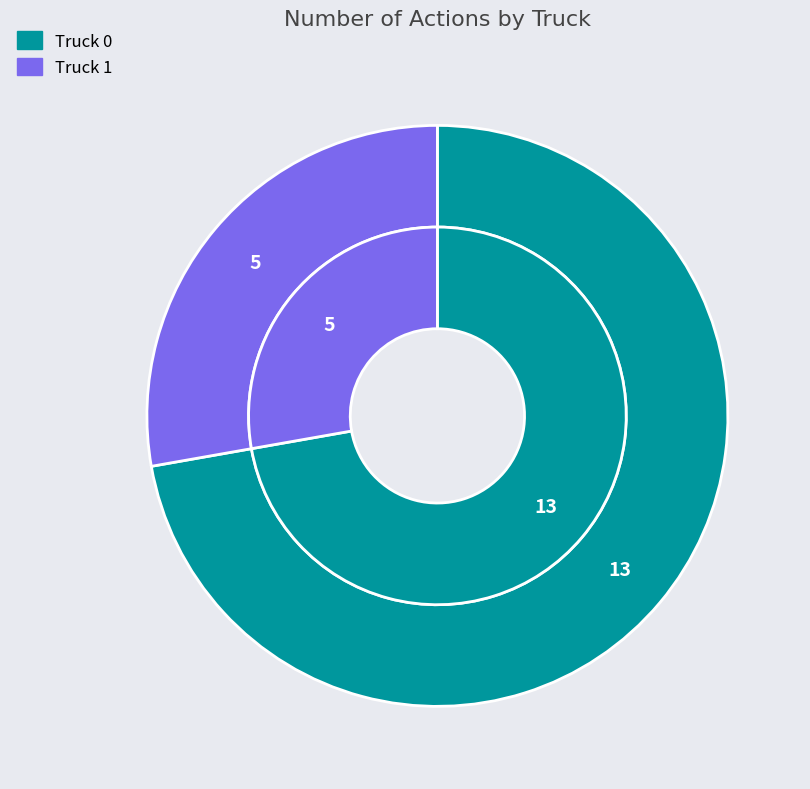

Rank the categories by value from lowest to highest.

Truck 1, Truck 0